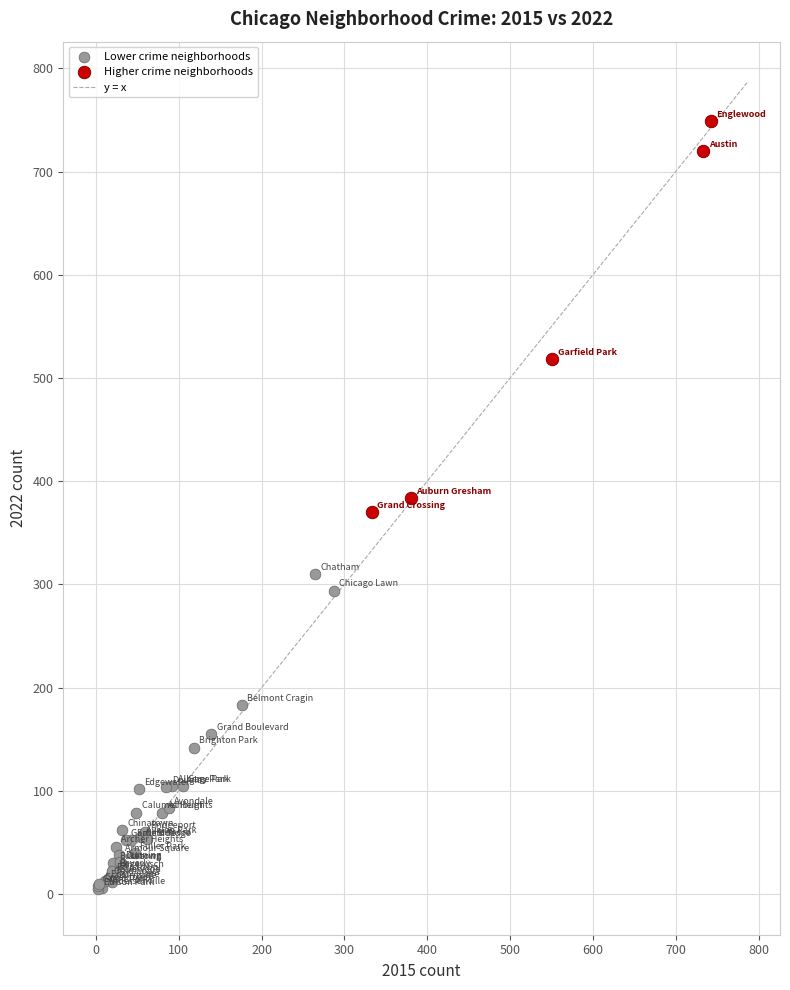

Which series contains the highest Y value?

Higher crime neighborhoods